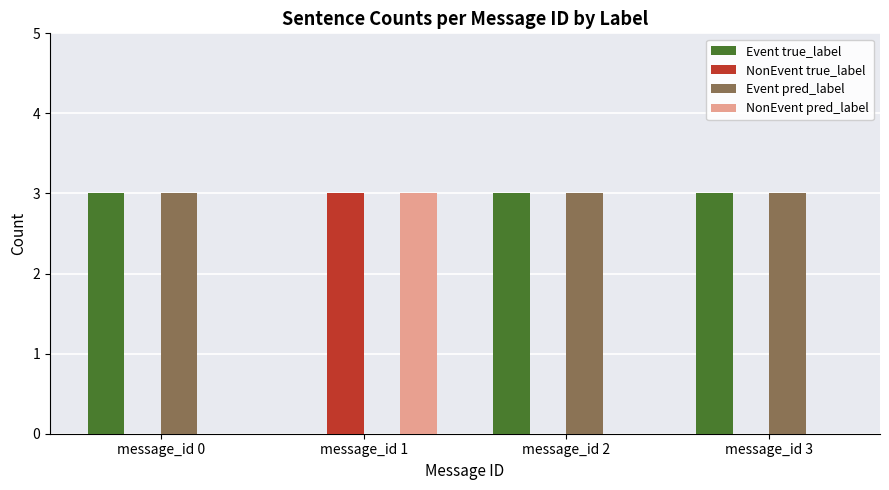

How many data points does each series have?

4